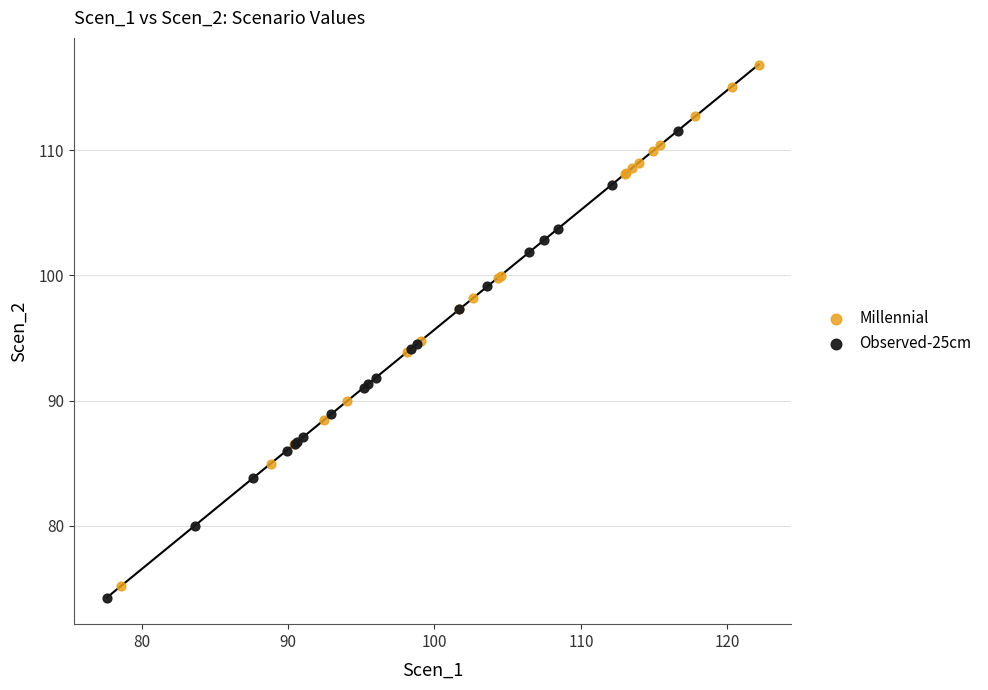

Which series reaches the maximum Y coordinate?

Millennial